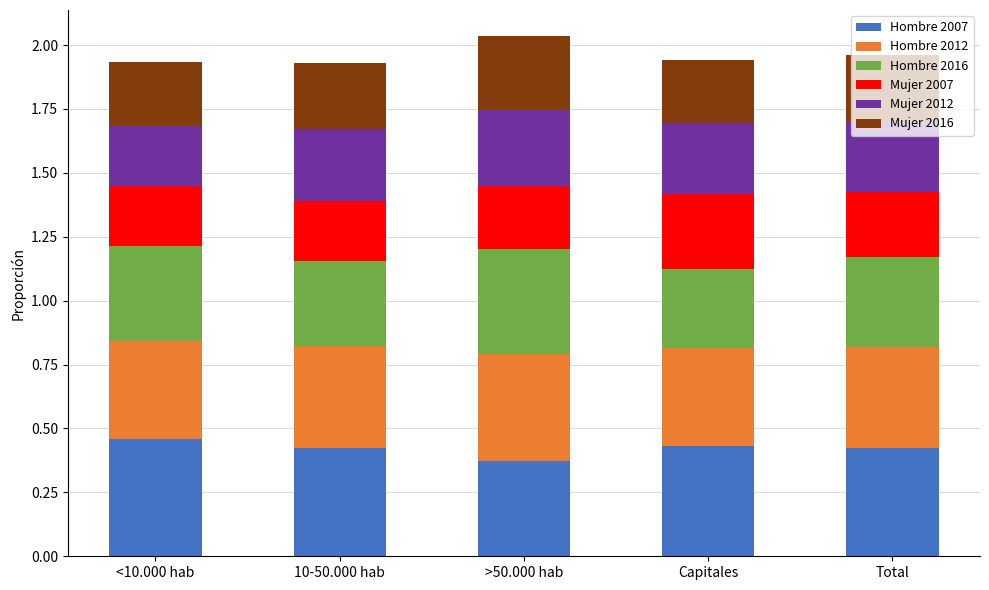

What is the total value across all series at Total?

2.0